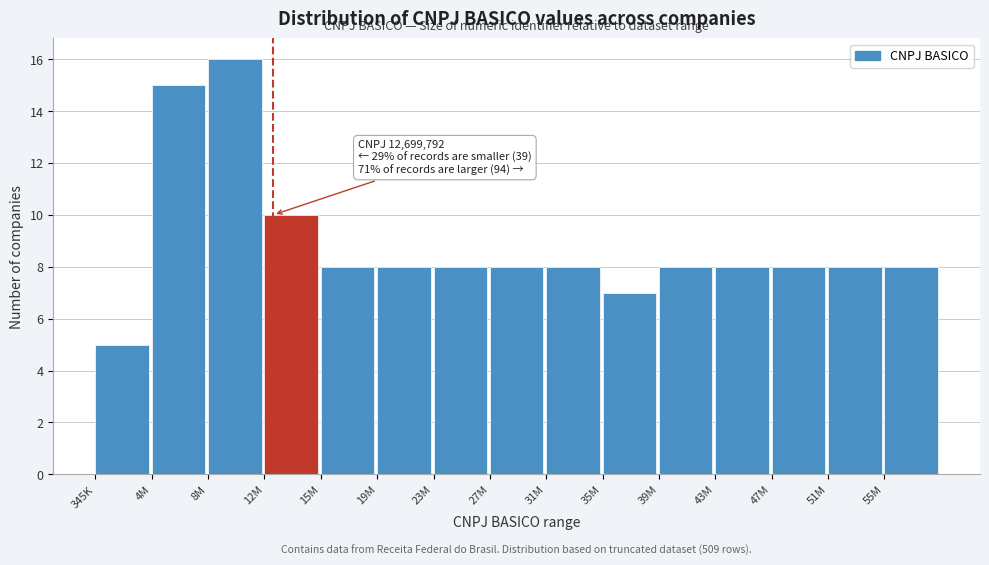

Reading right to left, list all the values displayed in this chart.

55M=8	51M=8	47M=8	43M=8	39M=8	35M=7	31M=8	27M=8	23M=8	19M=8	15M=8	12M=10	8M=16	4M=15	345K=5